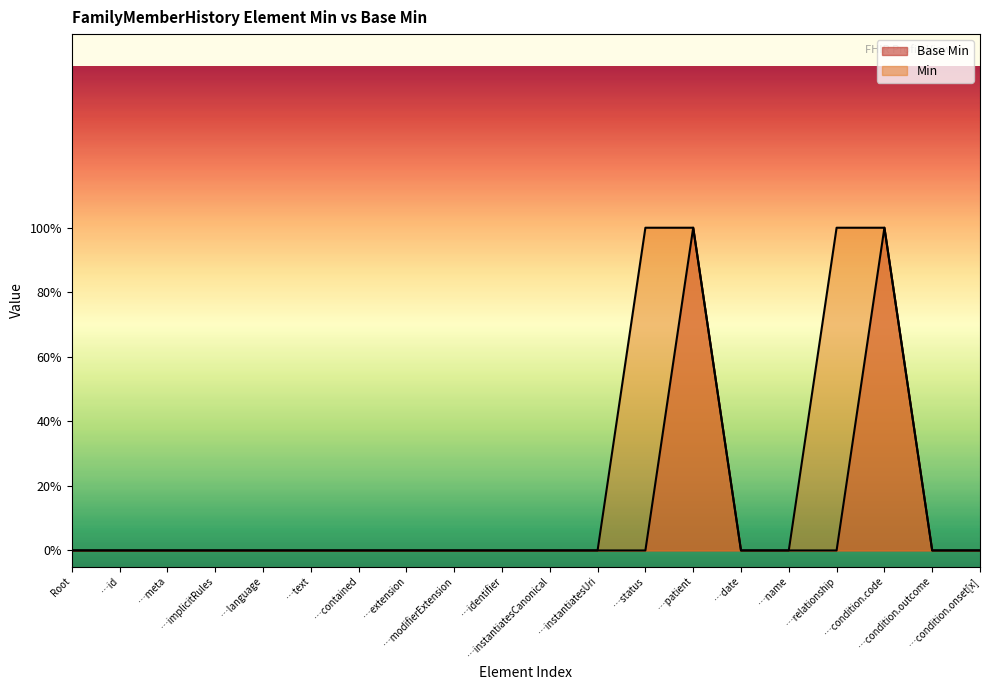

True or false: the data shows 0 at …meta.

False